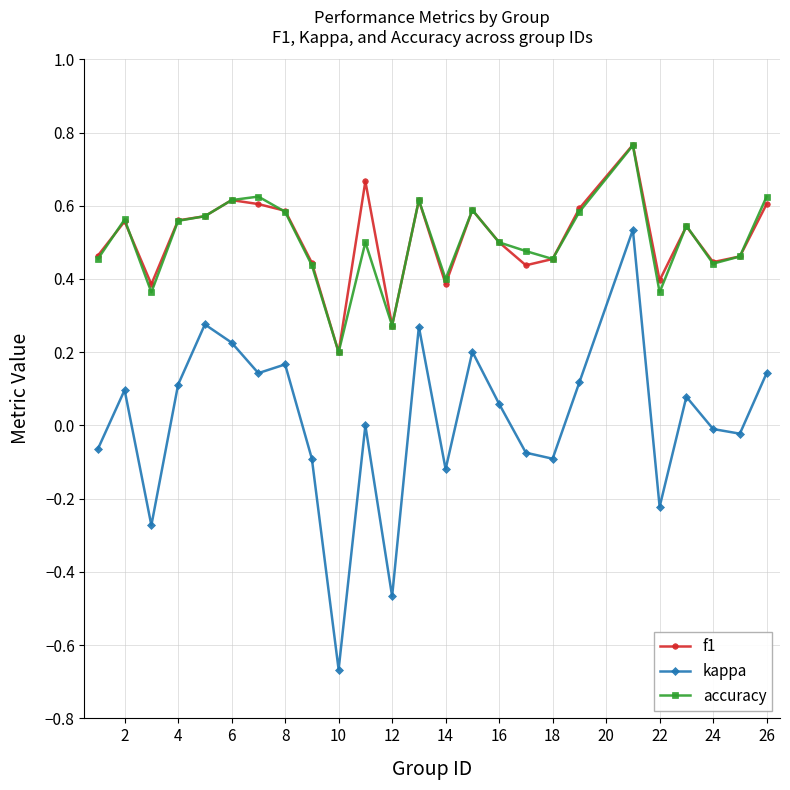

True or false: kappa and accuracy intersect in this chart.

False